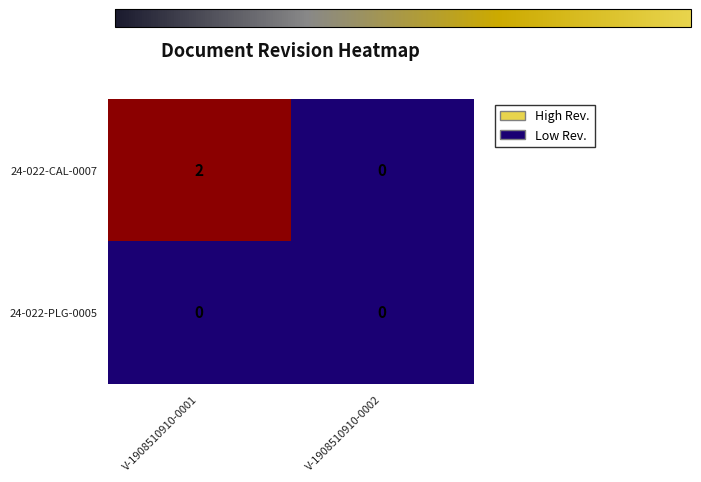

Between V-1908510910-0001 and V-1908510910-0002, which series saw the biggest shift?

24-022-CAL-0007